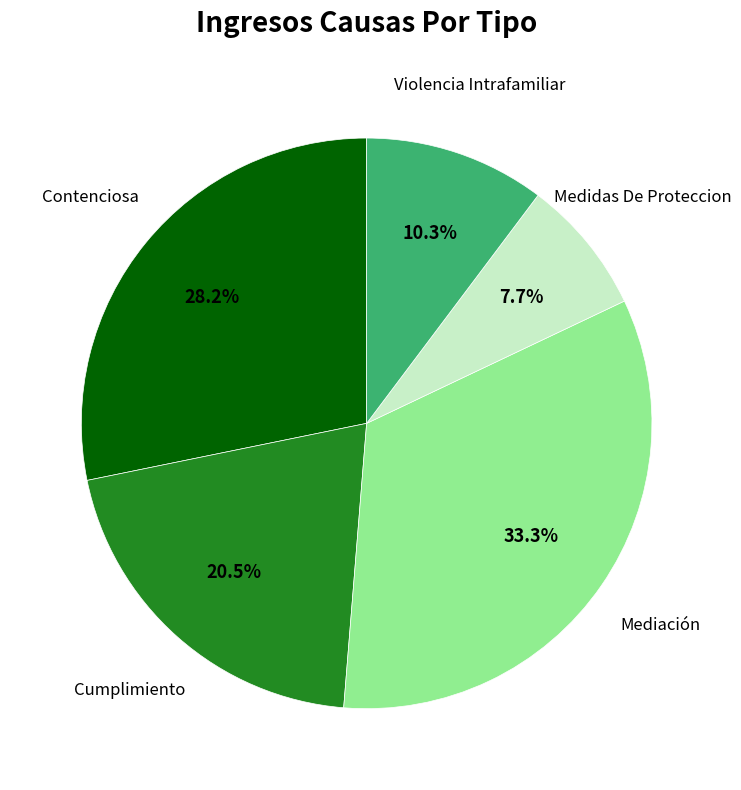

Approximately how many times larger is the value at Cumplimiento compared to Violencia Intrafamiliar?

2.0